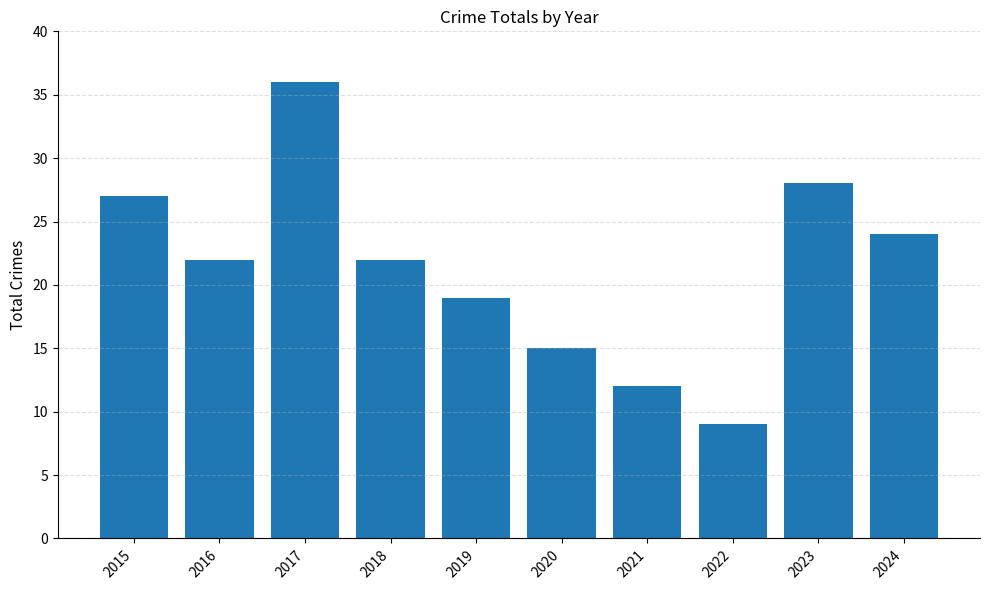

What is the value of the 7th bar from the left?

12